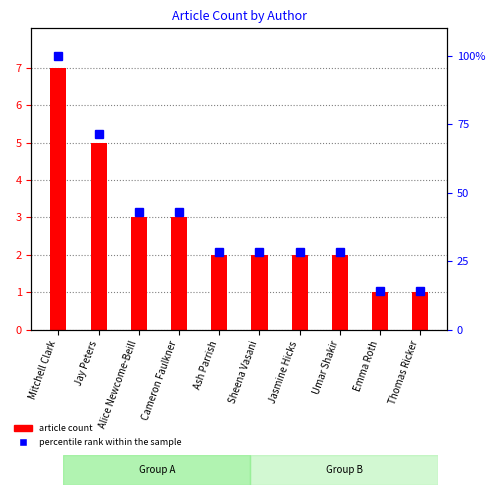

At how many categories does at least one series exceed 8?

10